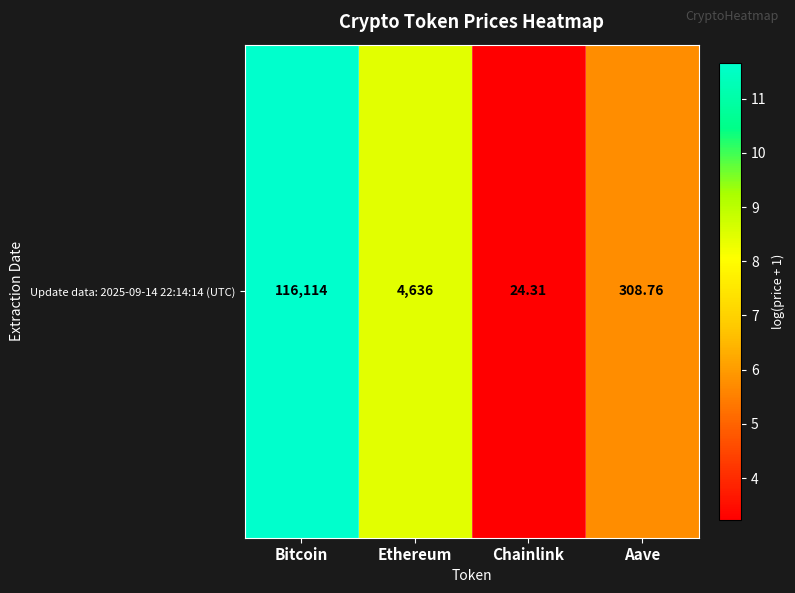

What is the maximum value shown in the chart?

11.7